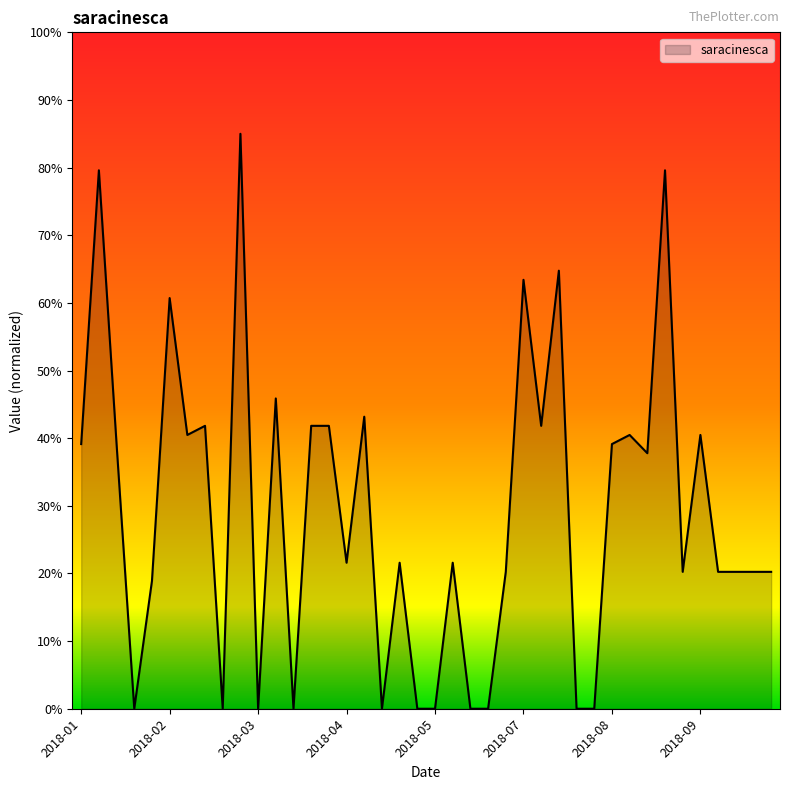

What is the difference between the maximum and minimum values?

85.0